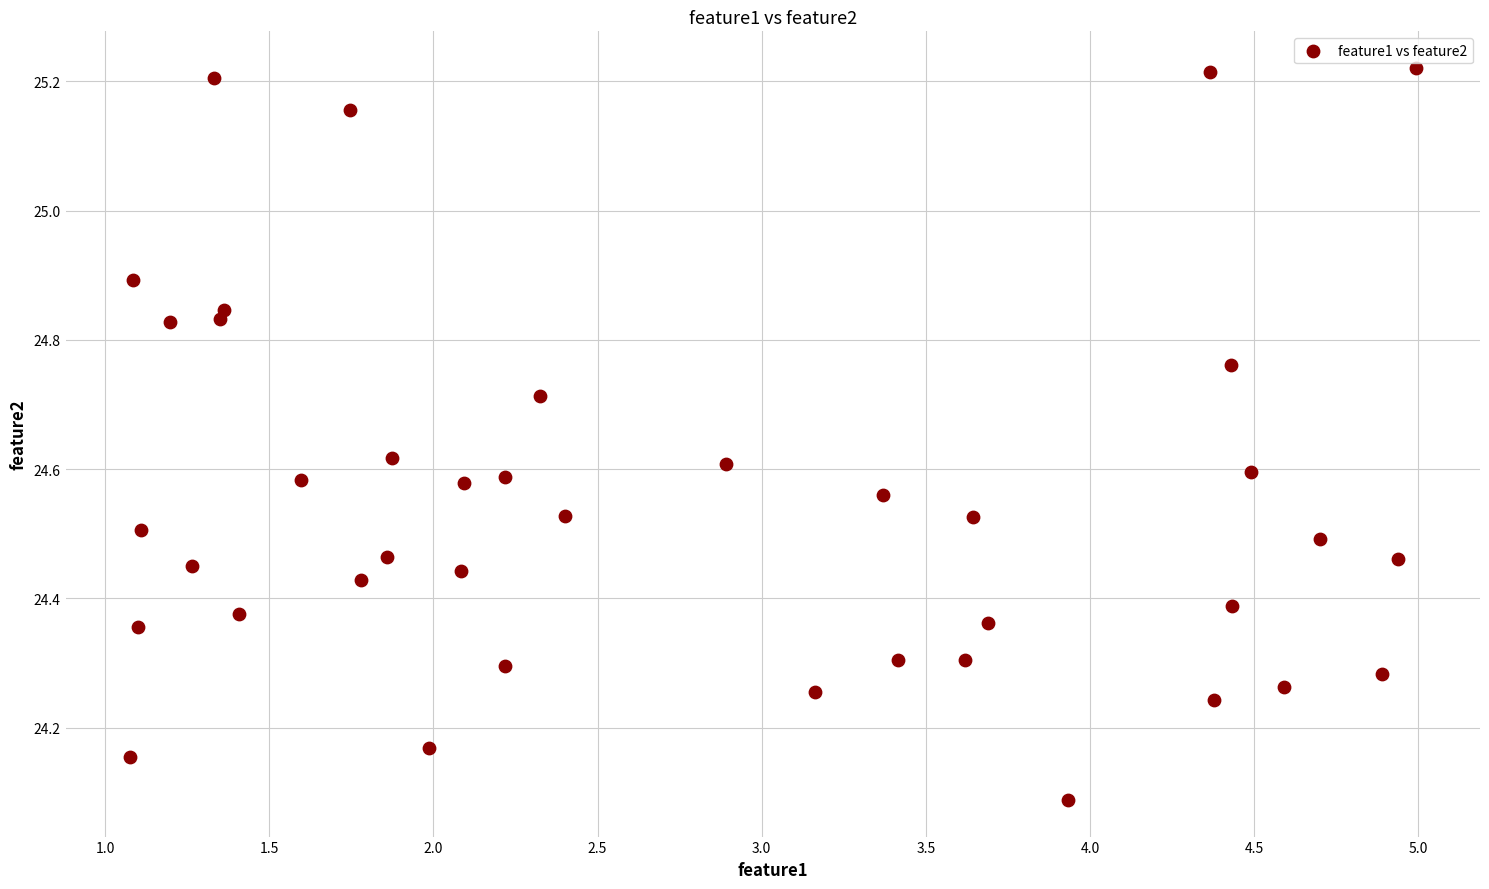

What Y value in the scatter plot is closest to 24?

24.1